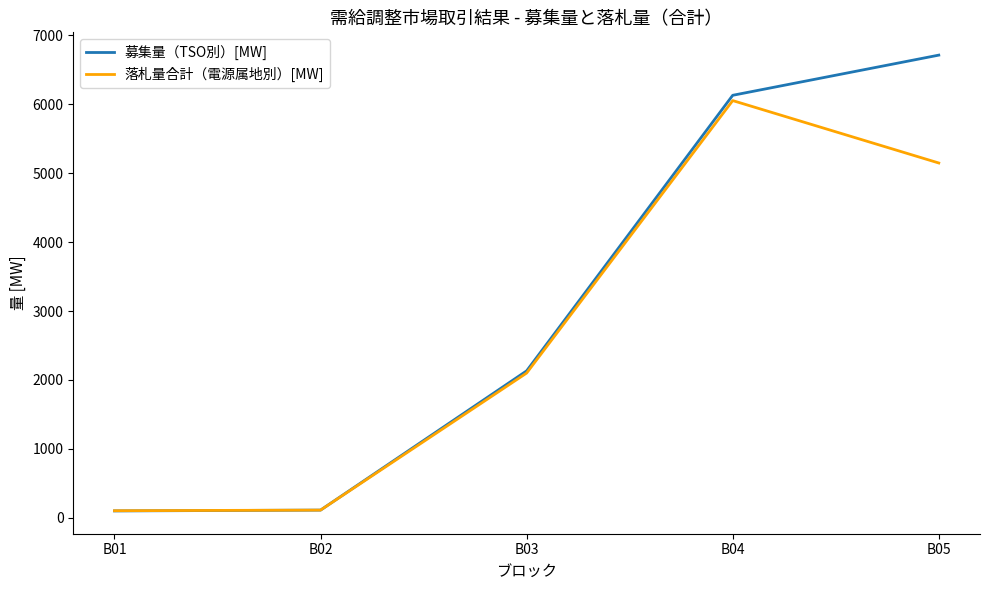

What are all the series names shown in the legend?

募集量（TSO別）[MW], 落札量合計（電源属地別）[MW]